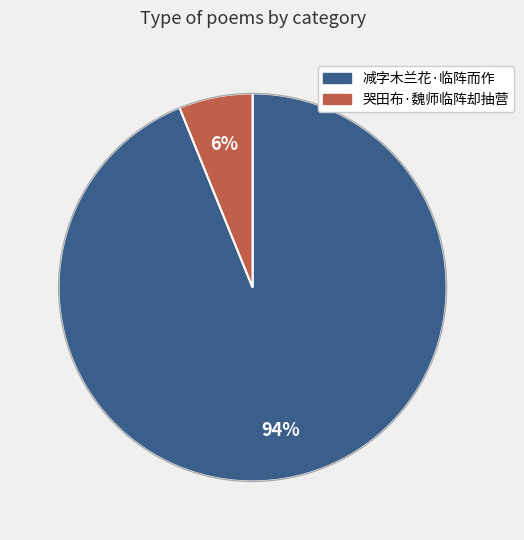

To the nearest percent, what portion does 哭田布·魏师临阵却抽营 represent?

6%